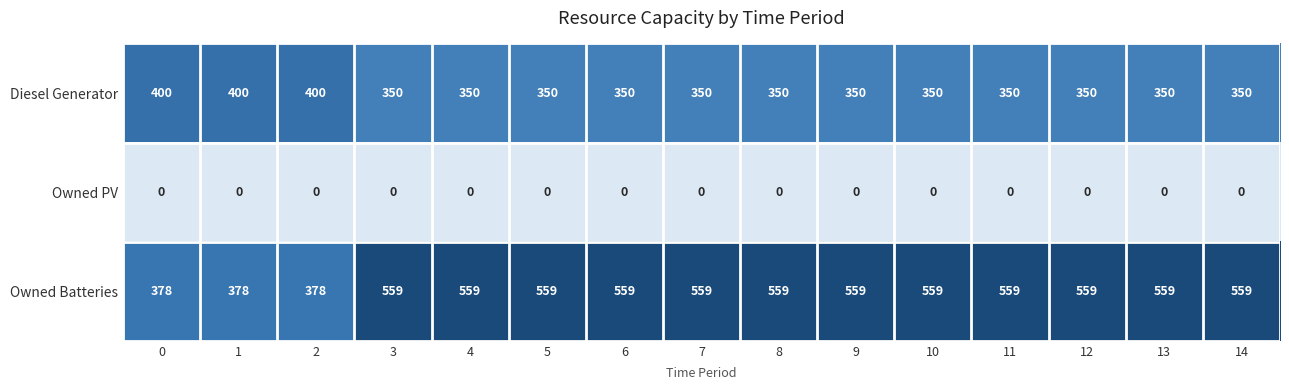

What is the minimum value for Diesel Generator?

350